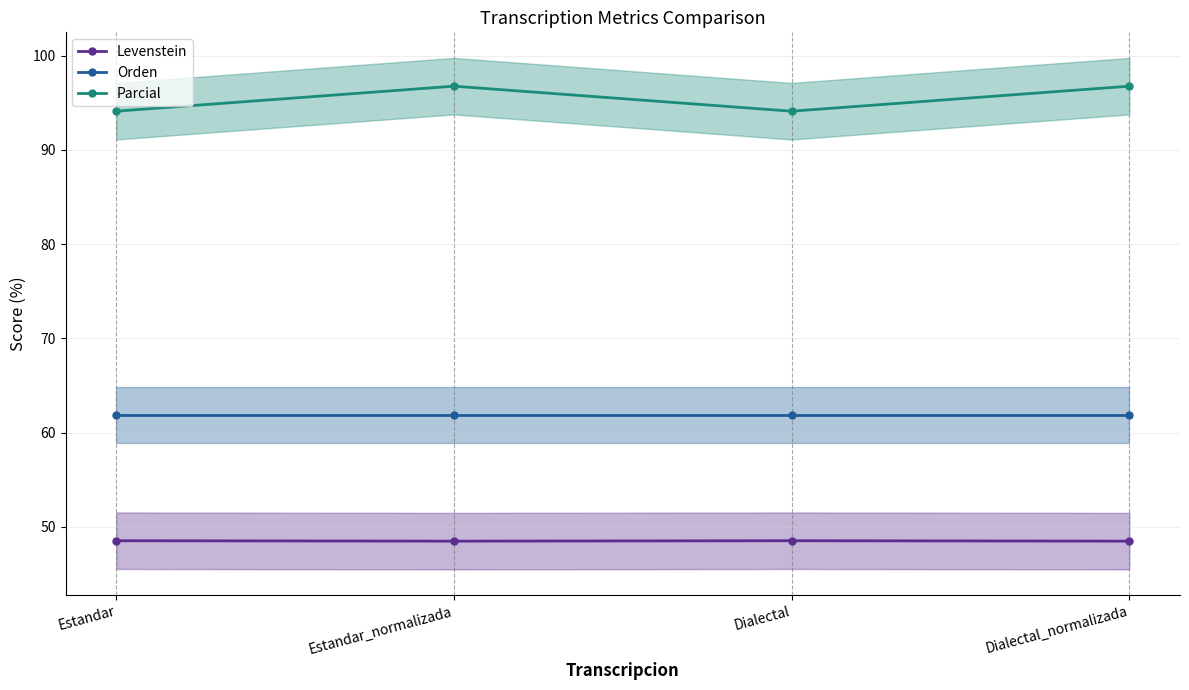

List the series in order of their overall mean, highest first.

Parcial, Orden, Levenstein